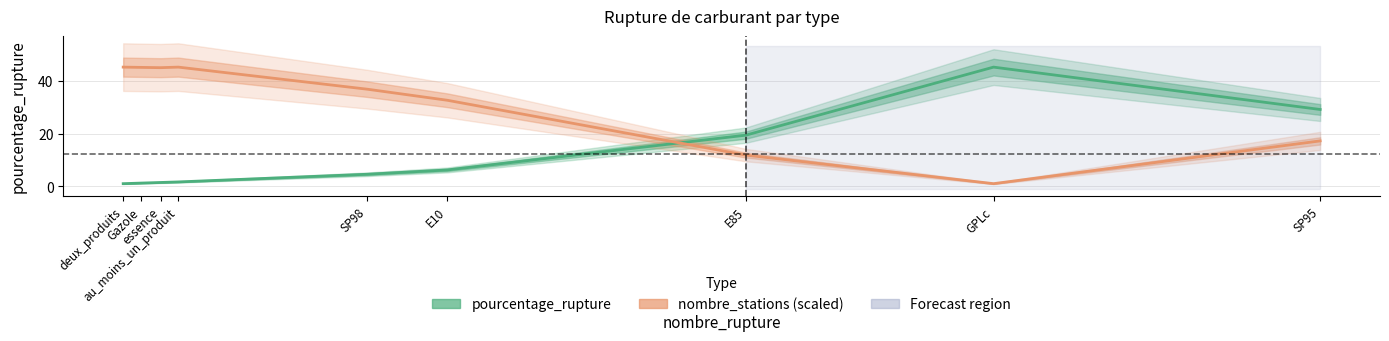

Which category has the lowest value in the pourcentage_rupture series?

deux_produits